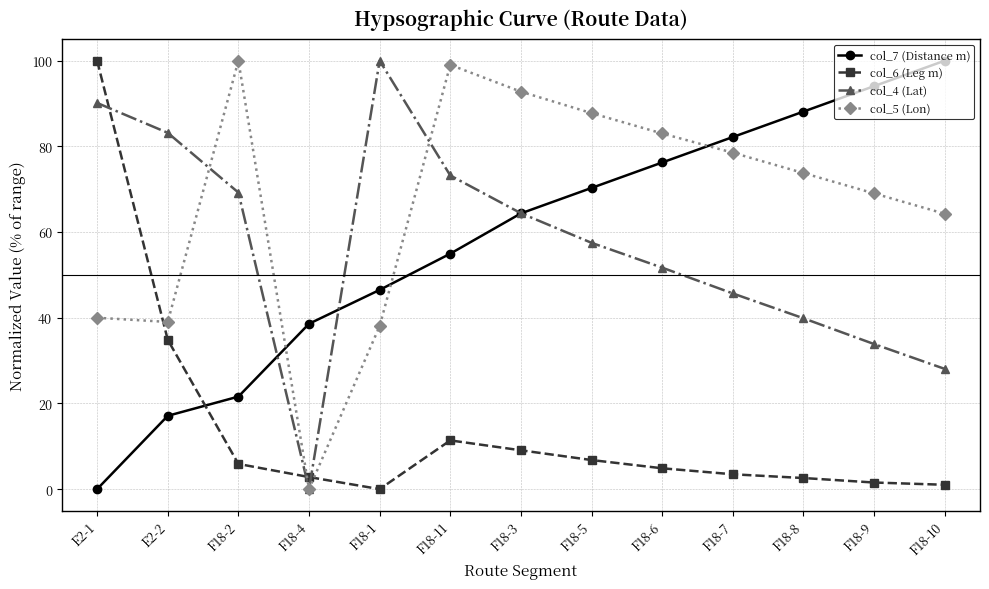

Rank the series at F18-11 from highest to lowest value.

col_5 (Lon), col_4 (Lat), col_7 (Distance m), col_6 (Leg m)